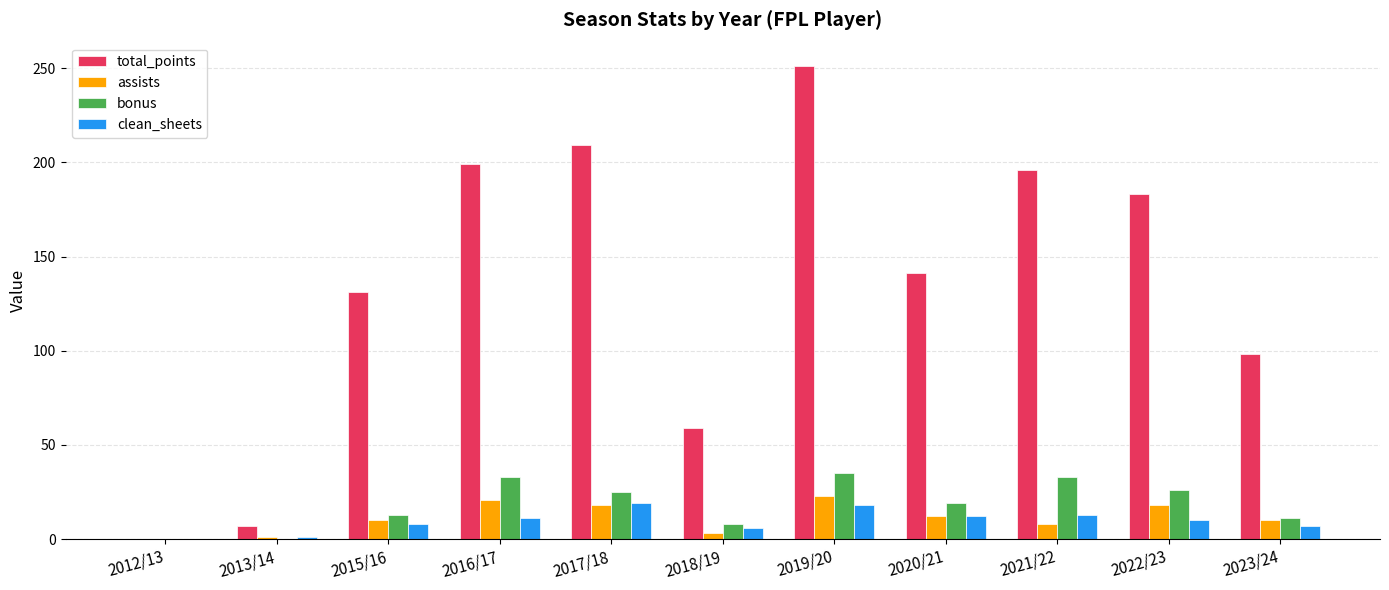

What are all the series names shown in the legend?

total_points, assists, bonus, clean_sheets